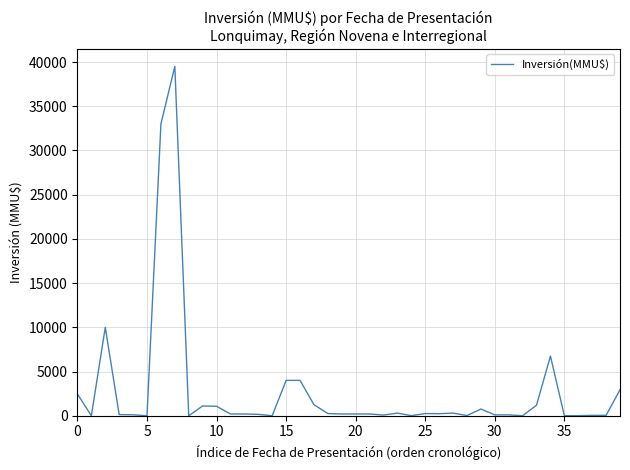

What is the maximum value shown in the chart?

39510